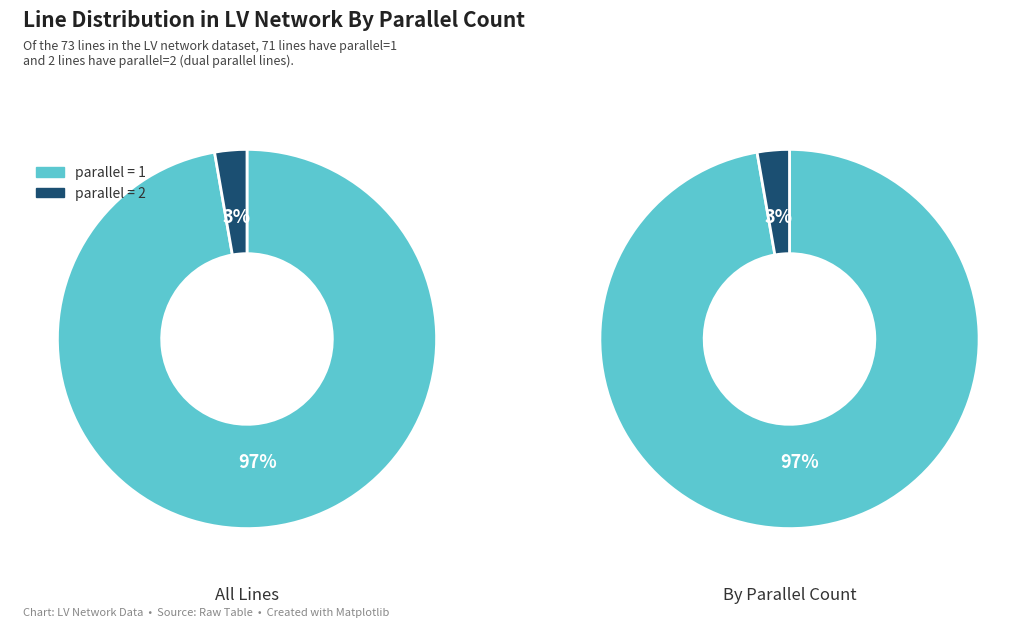

Does any single category account for the majority?

Yes